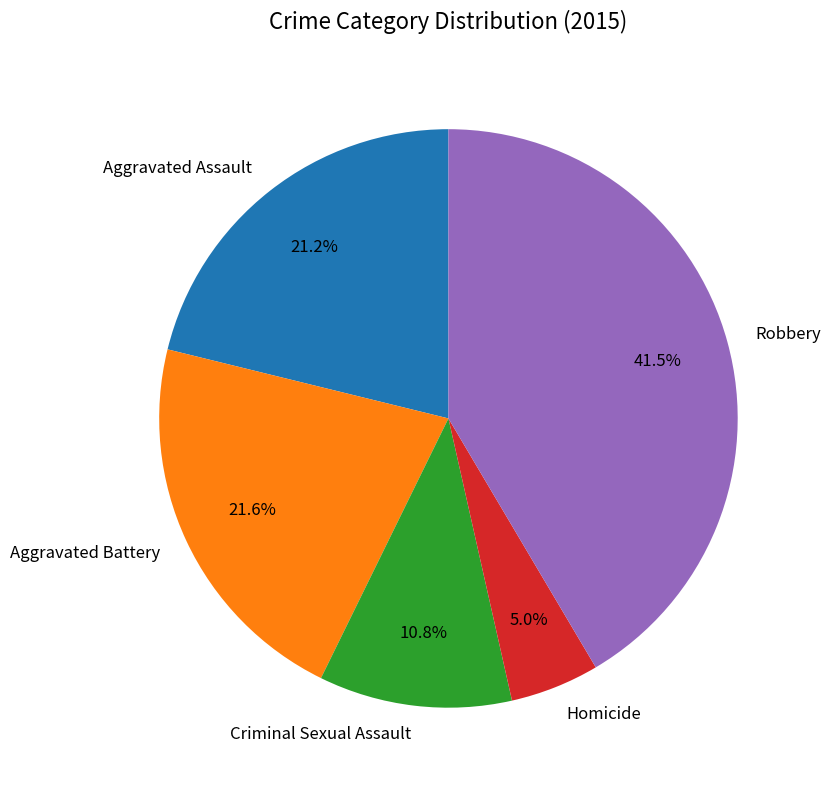

What is the ratio of the value at Aggravated Battery to the value at Robbery?

0.5